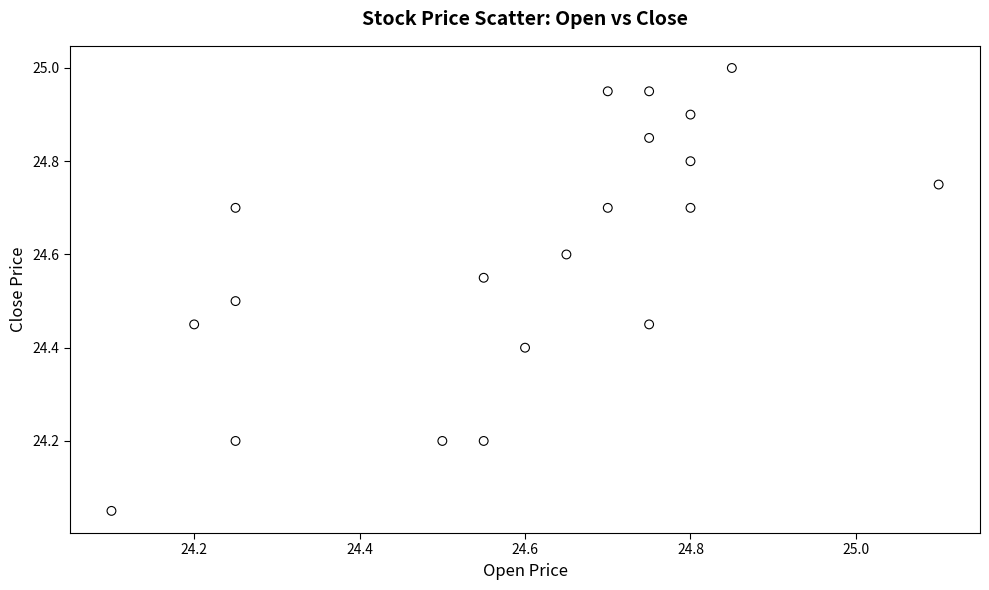

What is the range of X values (max minus min)?

1.0